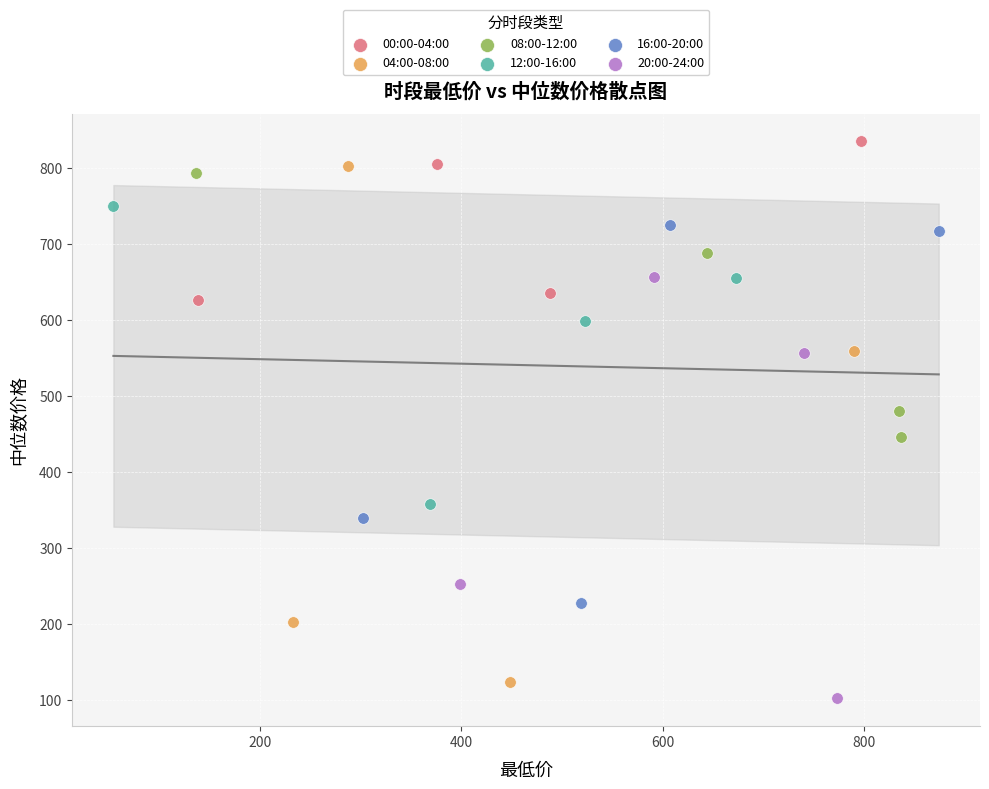

Which series contains the highest Y value?

00:00-04:00